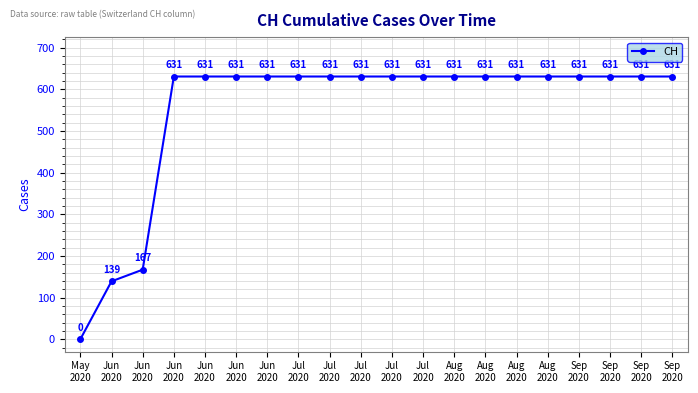

How many values are above zero?

19